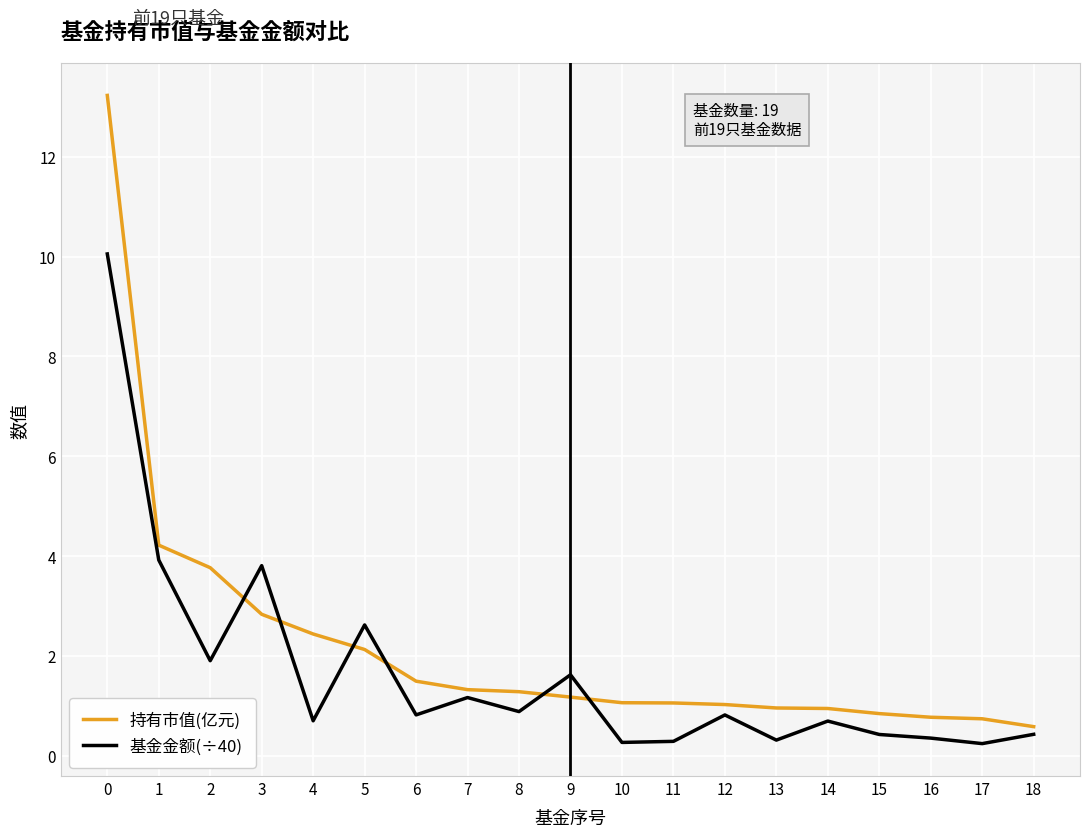

Which series ends up on top after the final intersection of 持有市值(亿元) and 基金金额(÷40)?

持有市值(亿元)